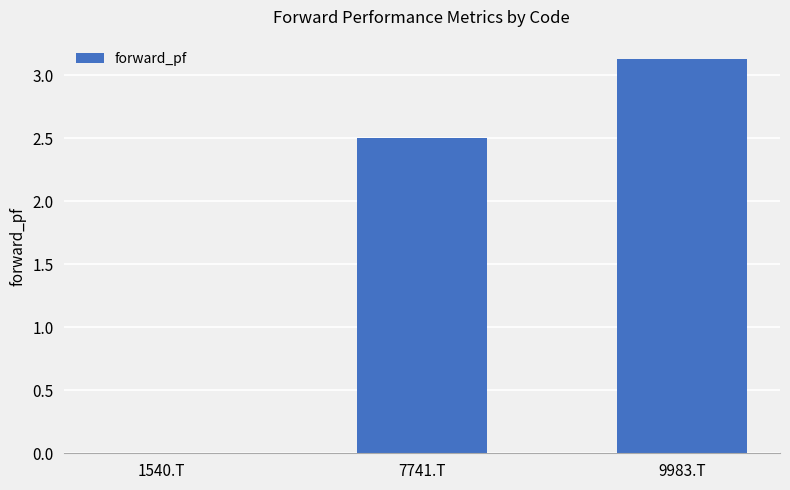

Reading left to right, what are all the values shown in this chart?

1540.T=0.0	7741.T=2.5	9983.T=3.1